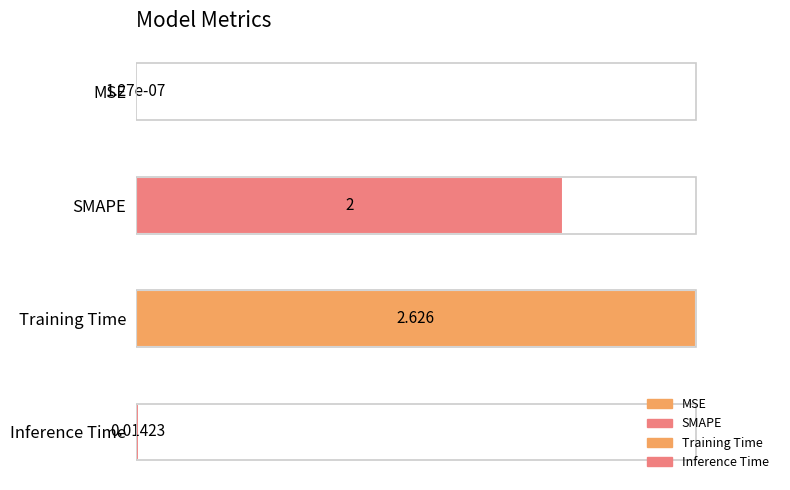

Which label corresponds to the largest value in the chart?

Training Time